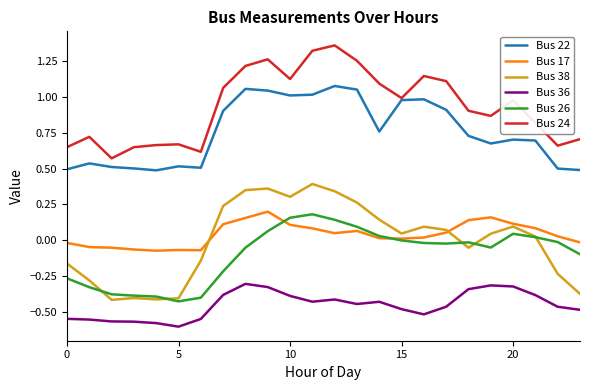

What are all the series names shown in the legend?

Bus 22, Bus 17, Bus 38, Bus 36, Bus 26, Bus 24